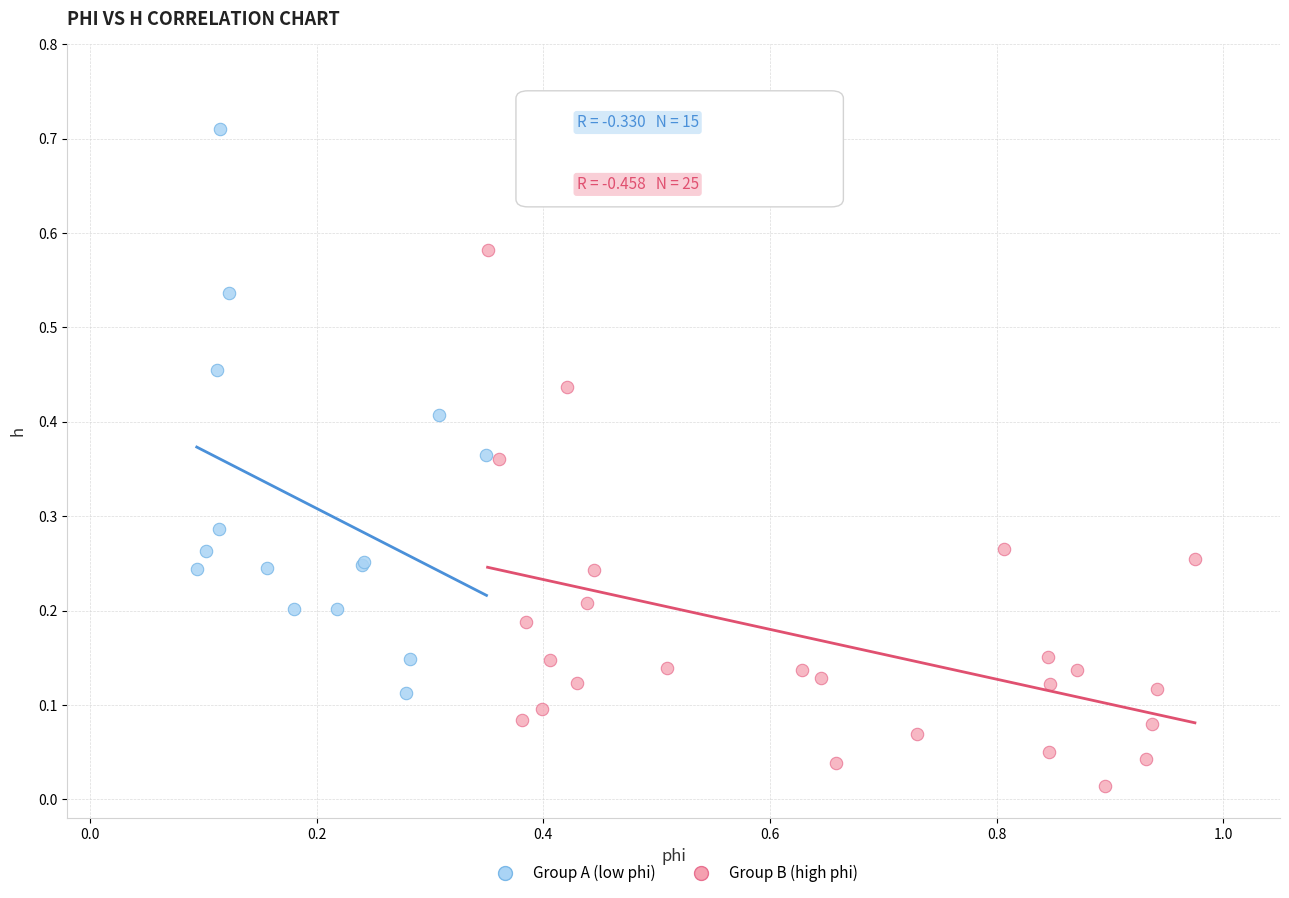

Which series contains the highest Y value?

Group A (low phi)